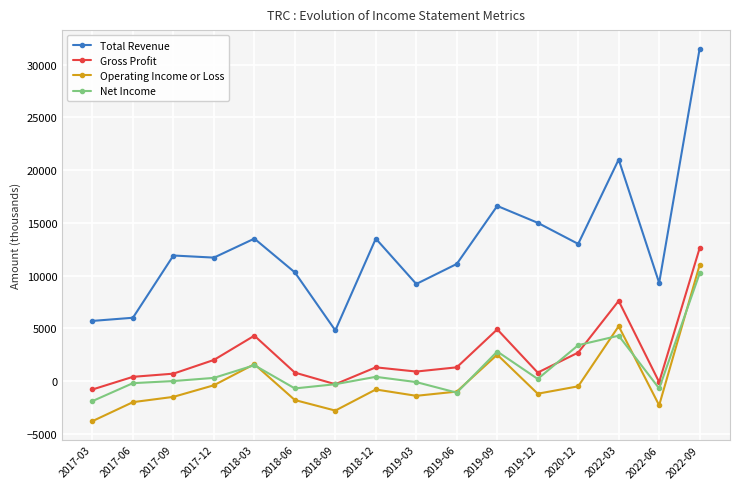

What is the difference between the second highest and second lowest values in the Total Revenue series?

15300